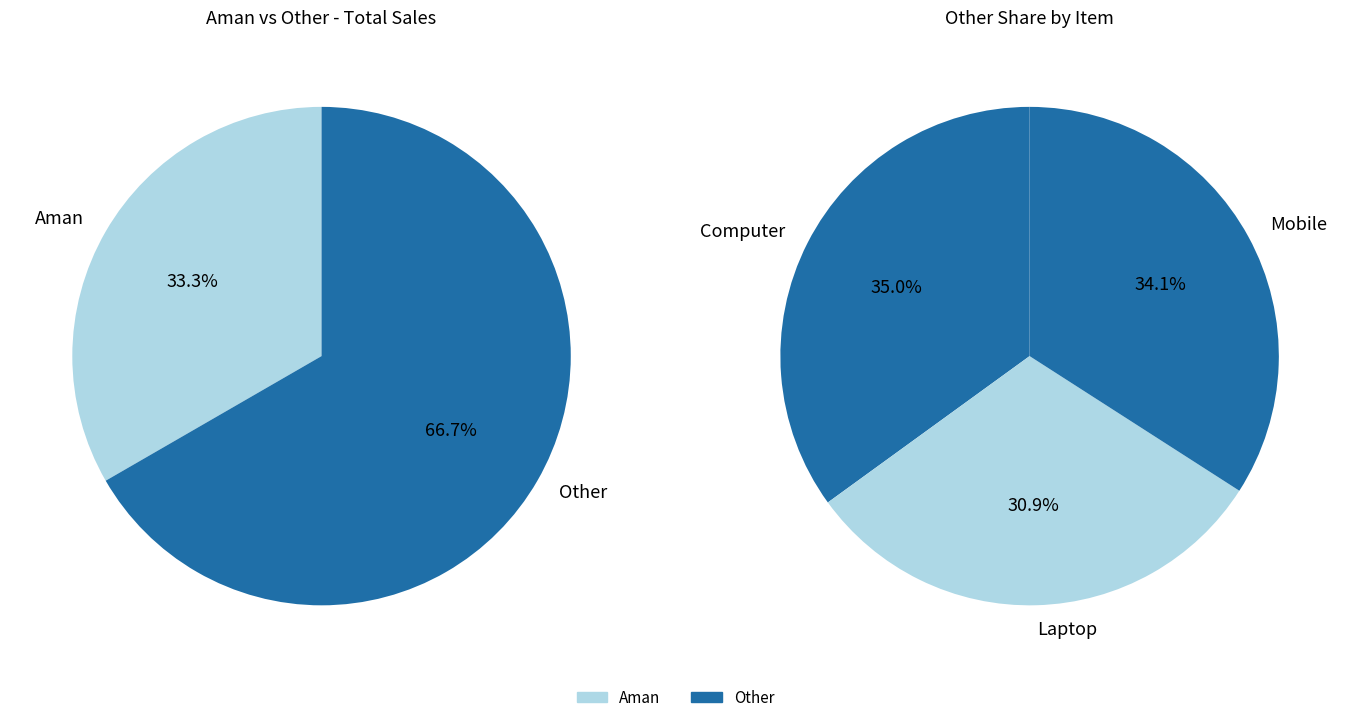

Is it true that 2 is 34% of the pie?

True